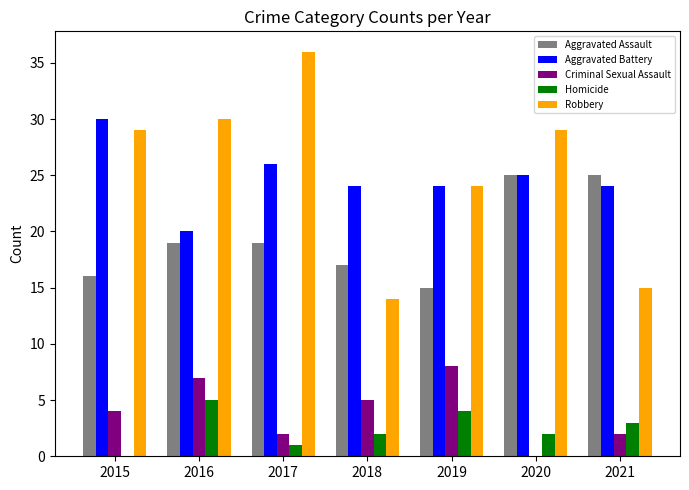

What is the difference between the Homicide values at 2019 and 2018?

2